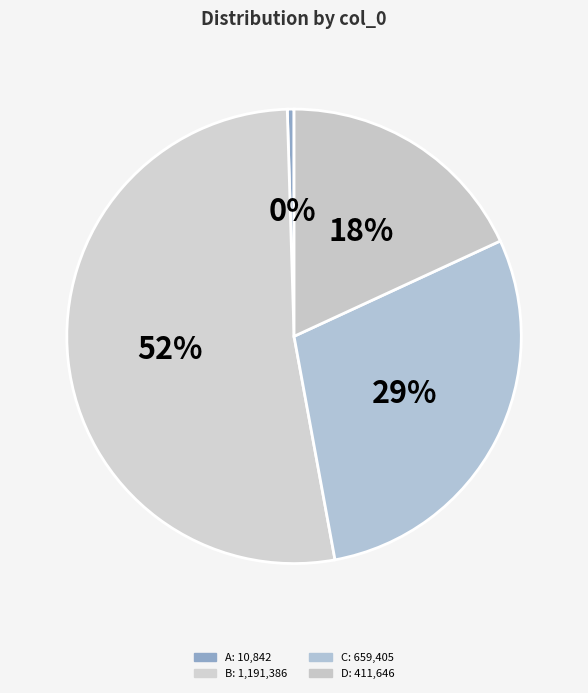

Count the number of slices in the pie.

4